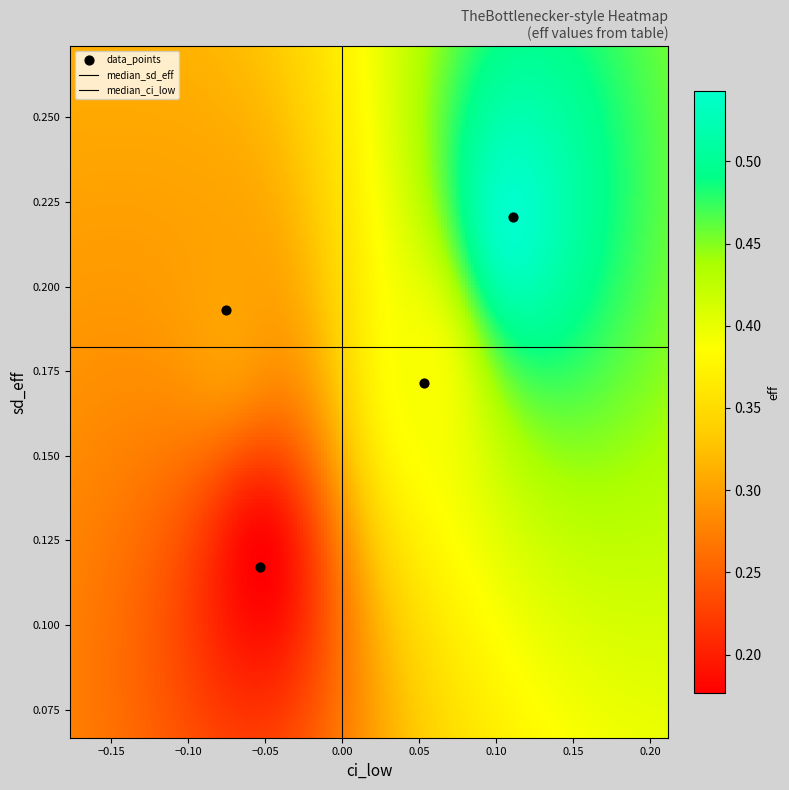

Count the number of points in this scatter plot.

4